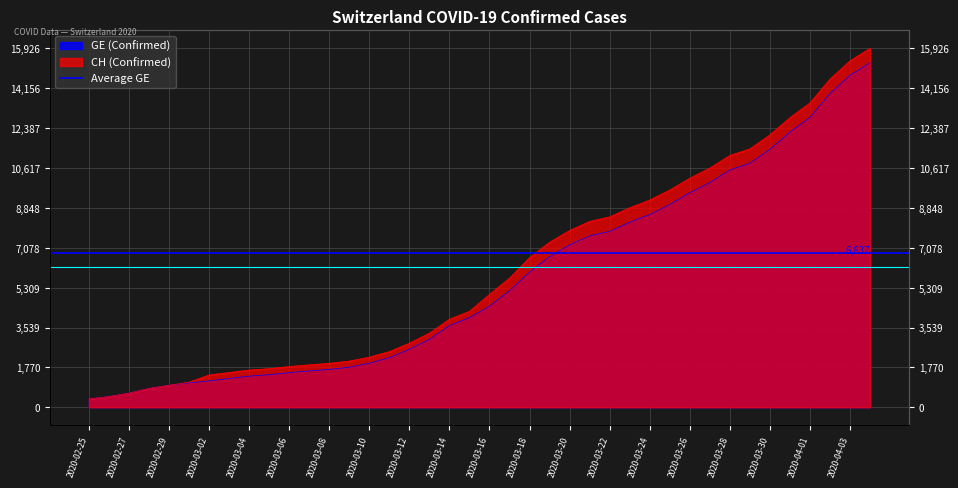

At which label does GE first exceed 4485?

2020-03-17